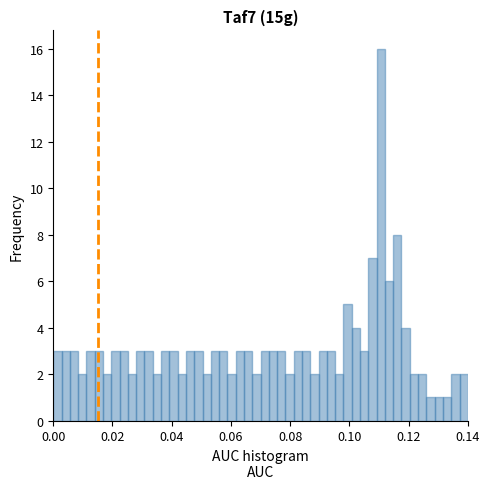

Around what value on the x-axis is the tallest bar? Give the approximate position of its centre, as read against the axis.

0.110